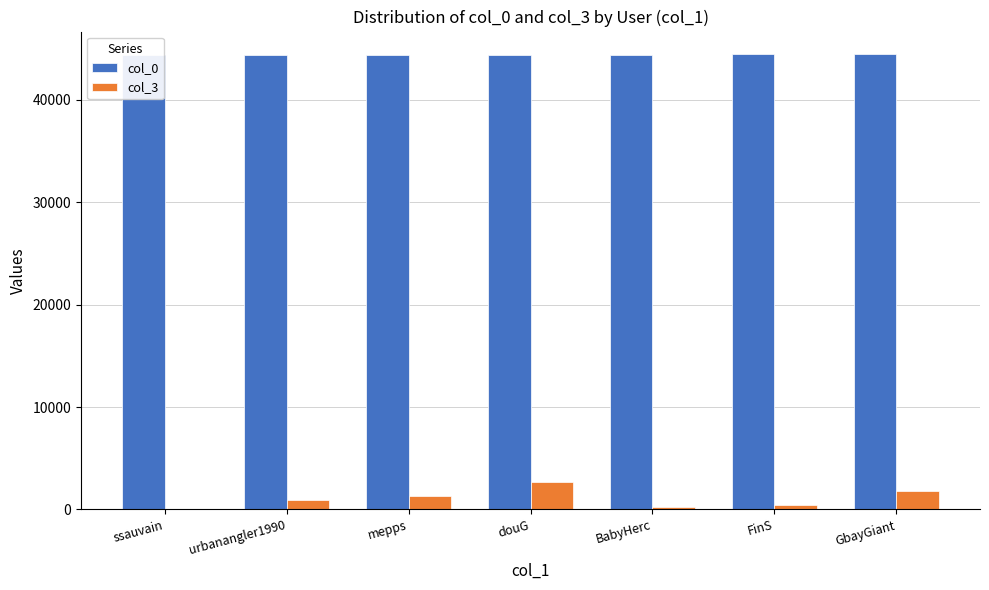

The col_3 series shows 77 at ssauvain. True or false?

True